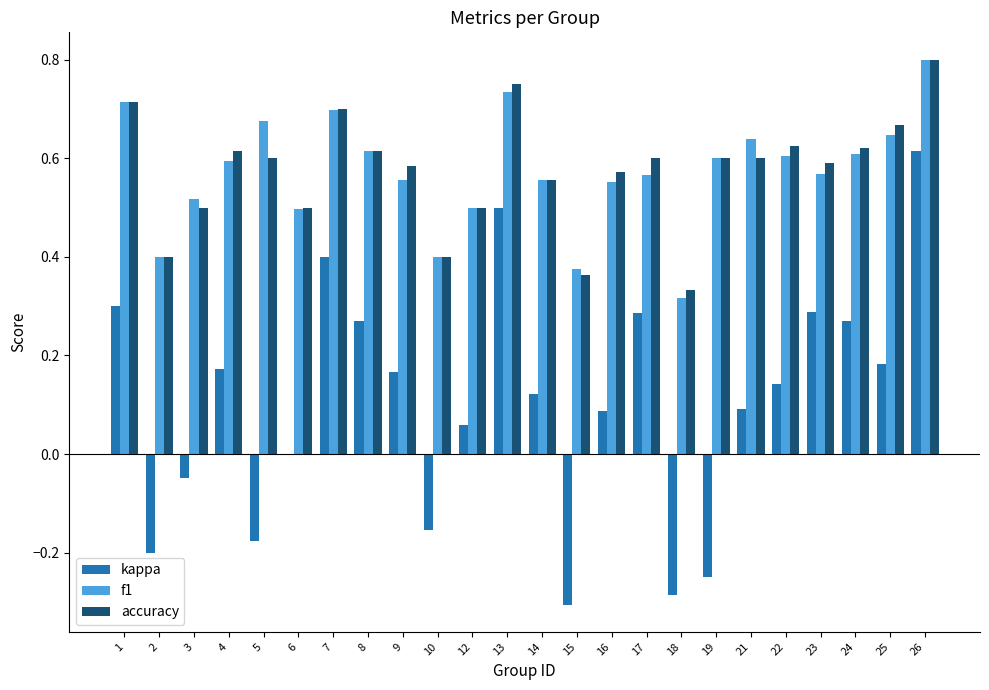

Is the value of accuracy at 6 greater than the value of f1 at 9?

No